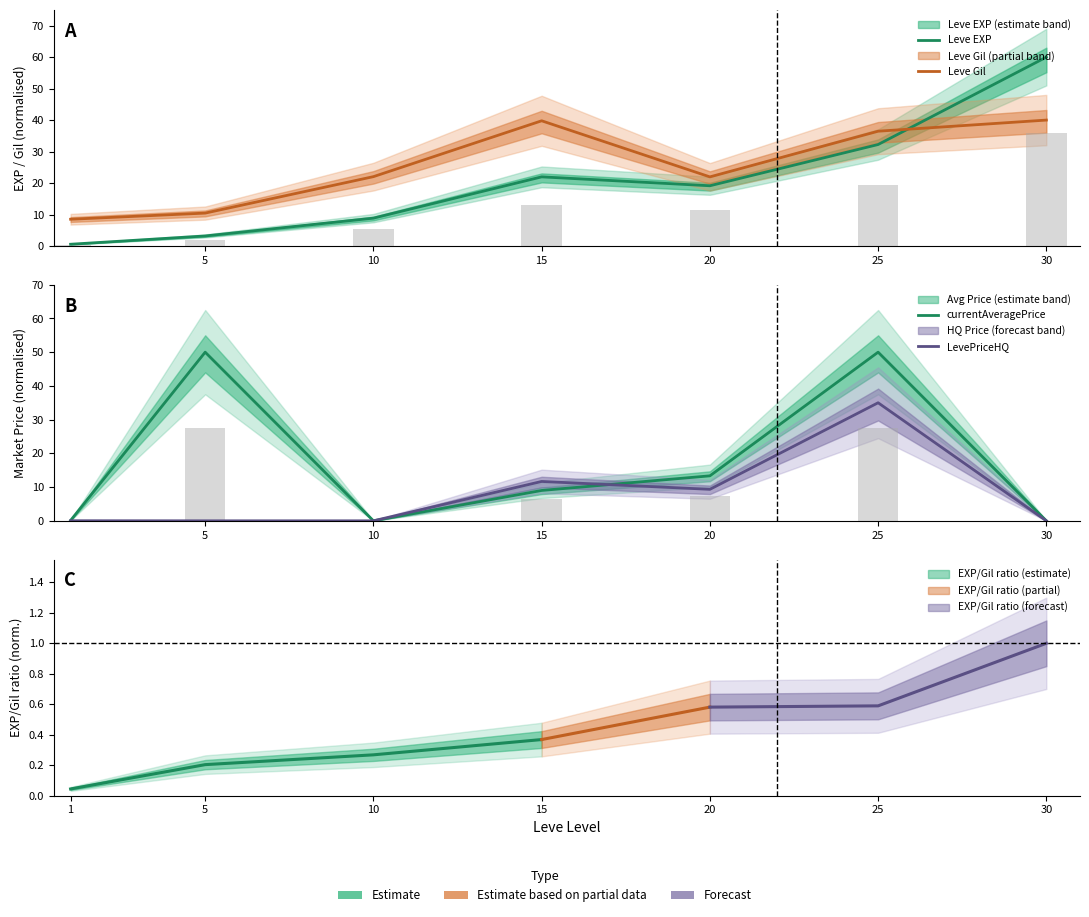

Is it true that Leve EXP equals 4.3 at 10?

False